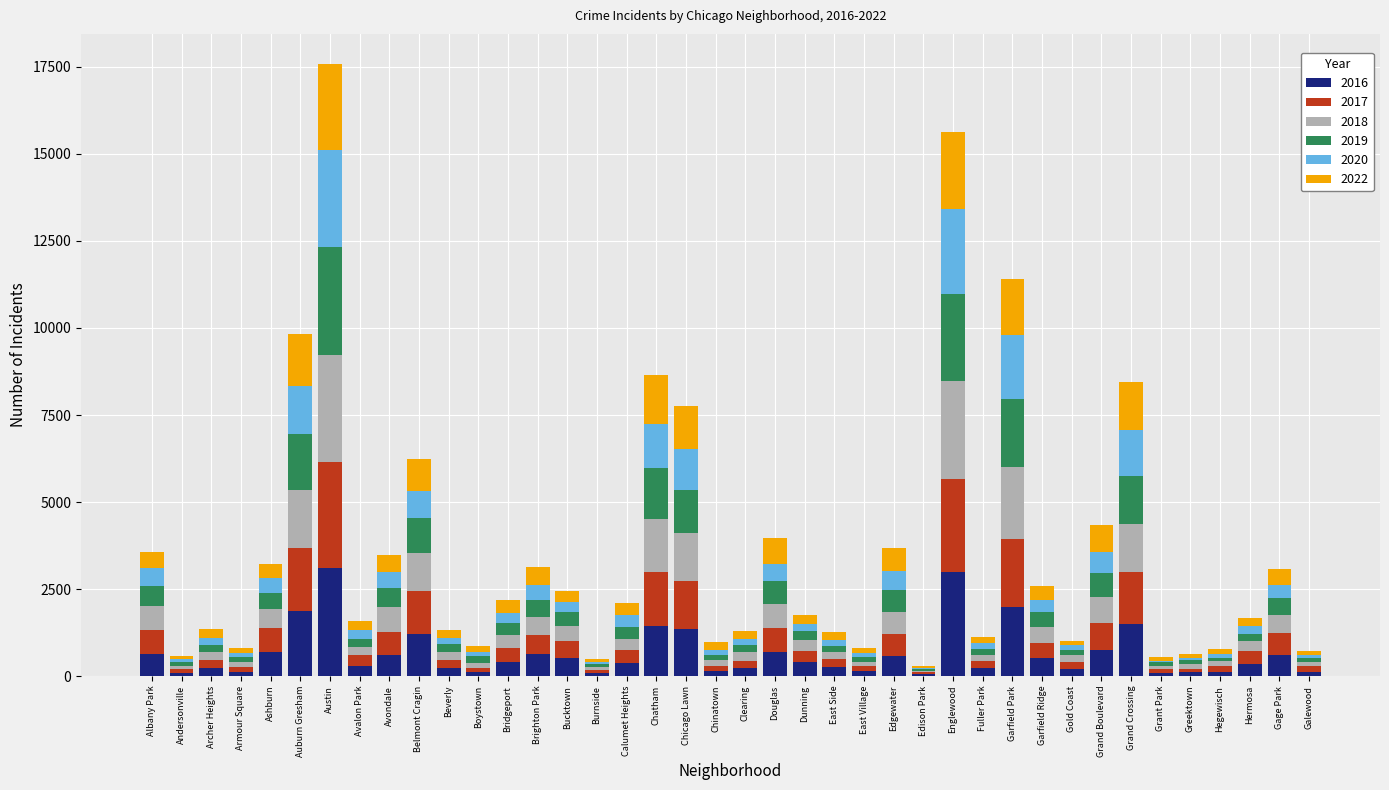

Which series changed the most between Grand Boulevard and Galewood?

2022